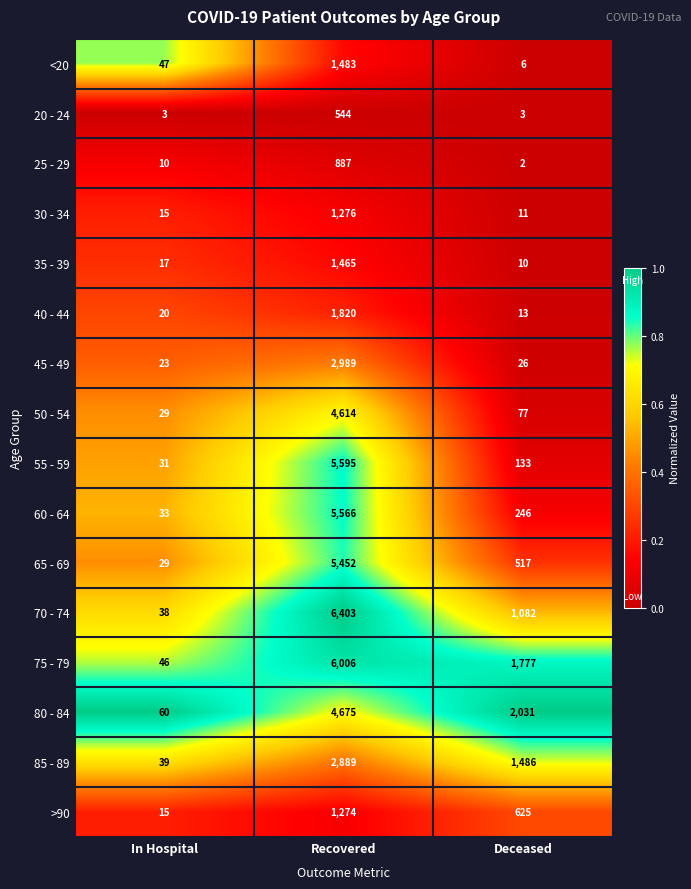

What value does the 25 - 29 series have at Recovered, to the nearest 100?

900